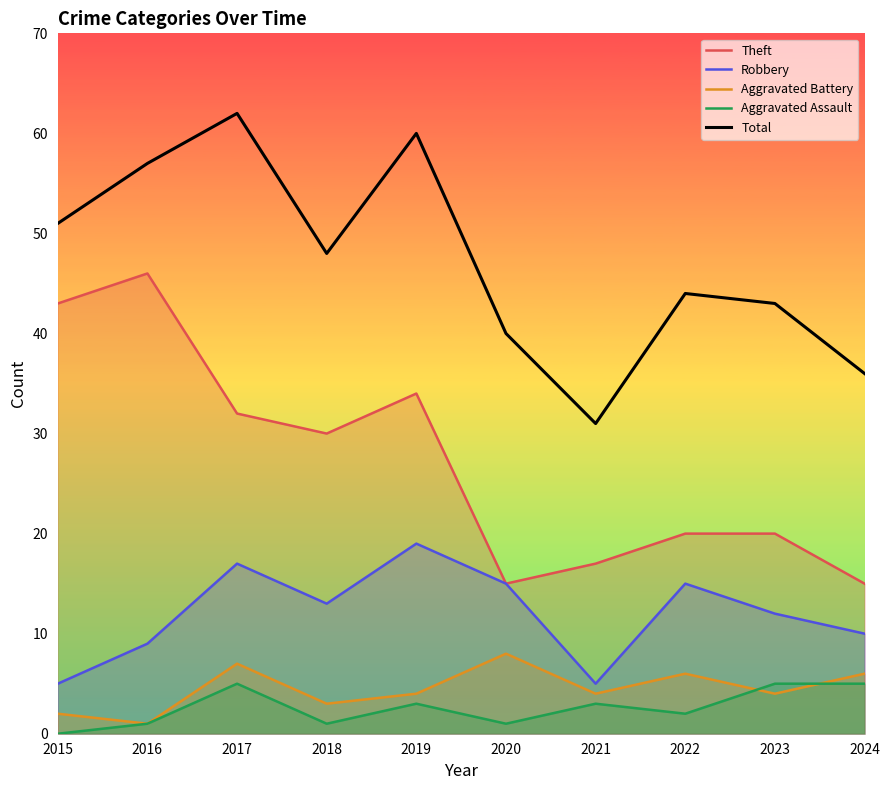

What is the approximate value of Total at 2018, to the nearest 5?

50